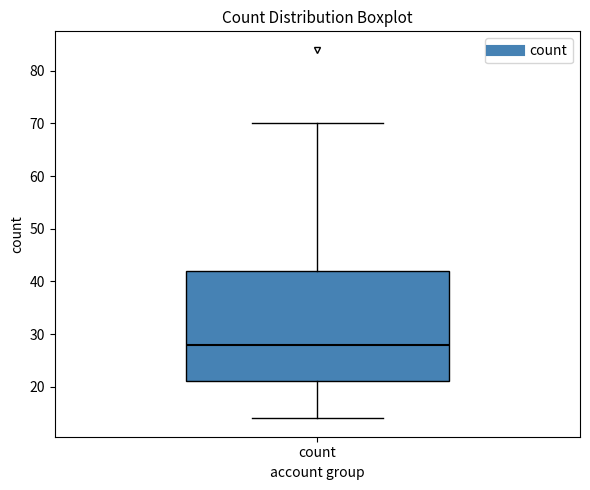

Transcribe this box plot: give where the median line is, the range the box spans, and where the two whiskers end, as read against the y-axis. The values are not printed on the chart, so give them approximately, as read against the axis.

median 28, box 21 to 42, whiskers 14 to 70